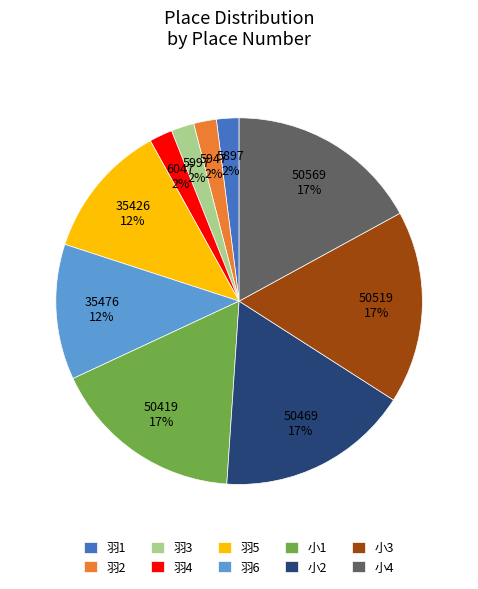

Is it true that 小4 is 17% of the pie?

True